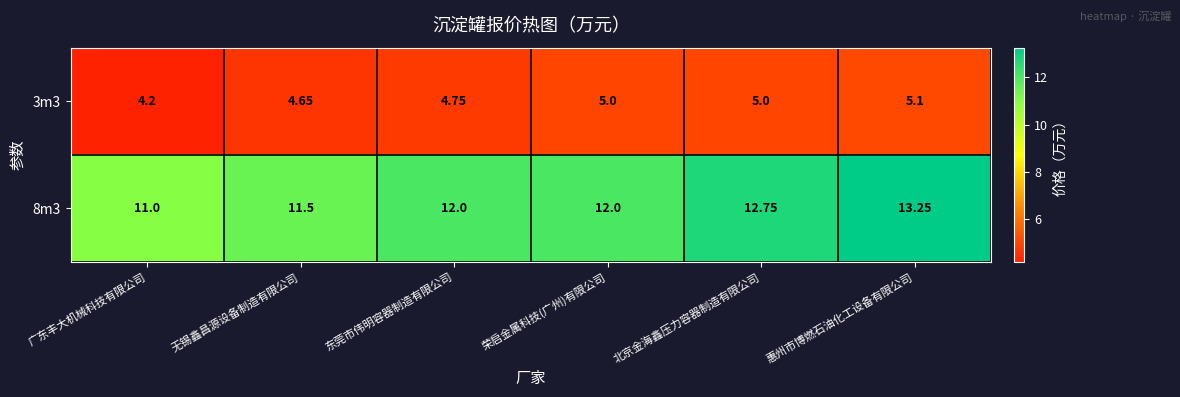

At which category is the sum across all series the highest?

惠州市博燃石油化工设备有限公司